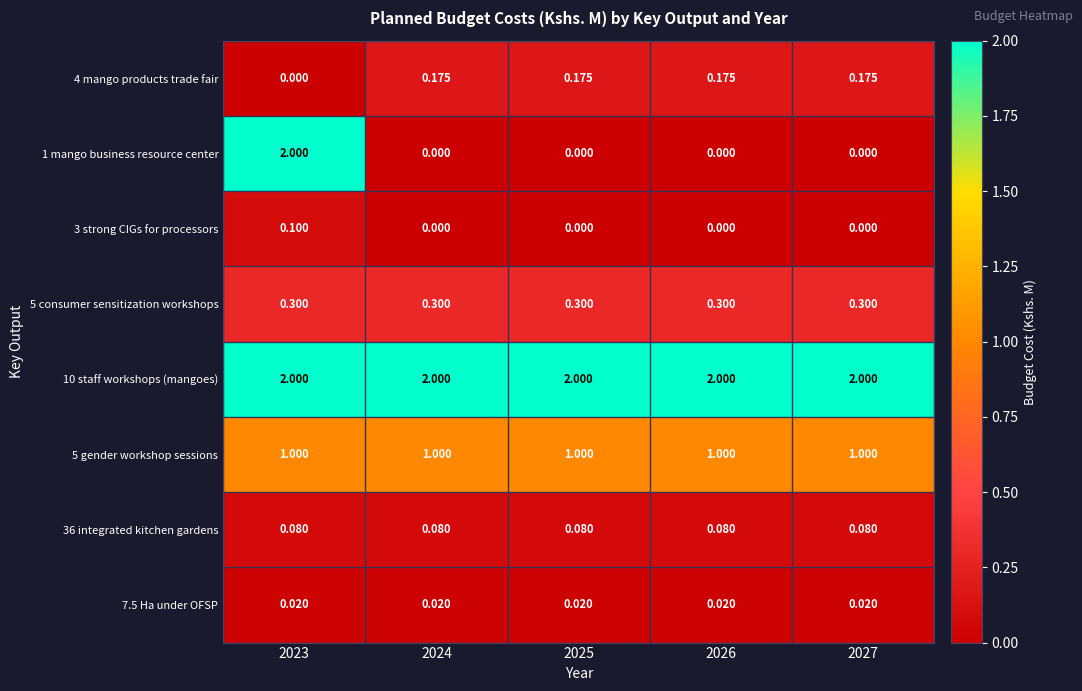

Is the value of 5 consumer sensitization workshops at 2024 greater than the value of 7.5 Ha under OFSP at 2026?

Yes